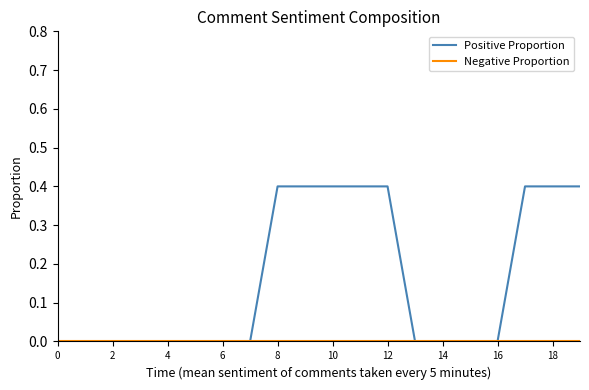

Which series has the largest range (max minus min)?

Positive Proportion